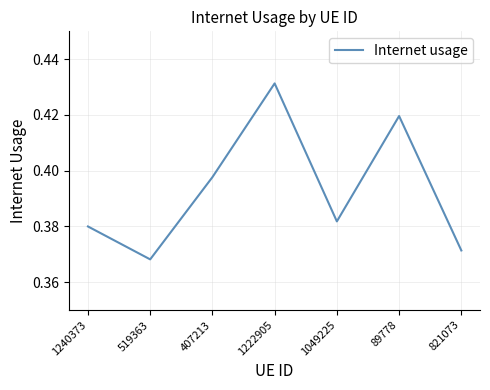

Count the values in the range 0 to 1.

7